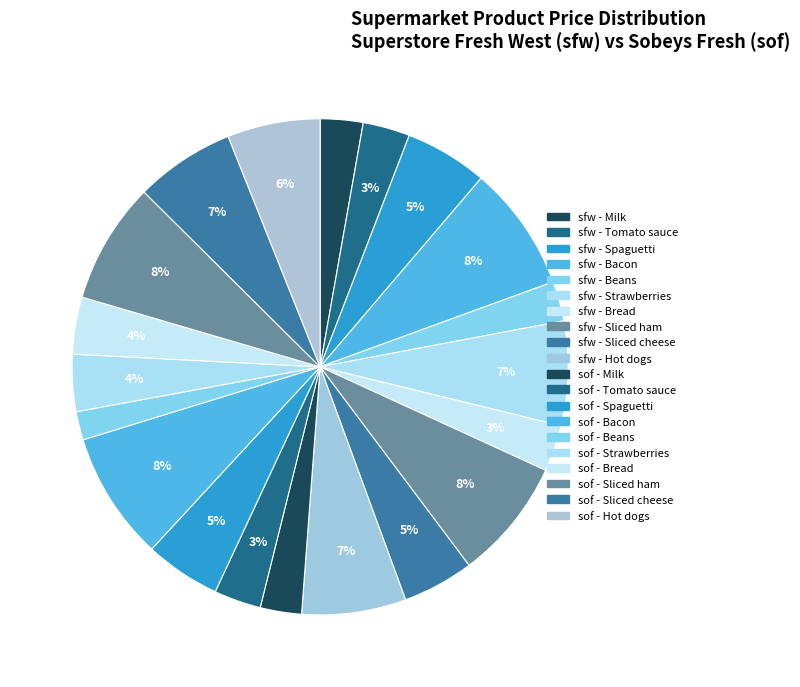

How many segments does this pie chart have?

20